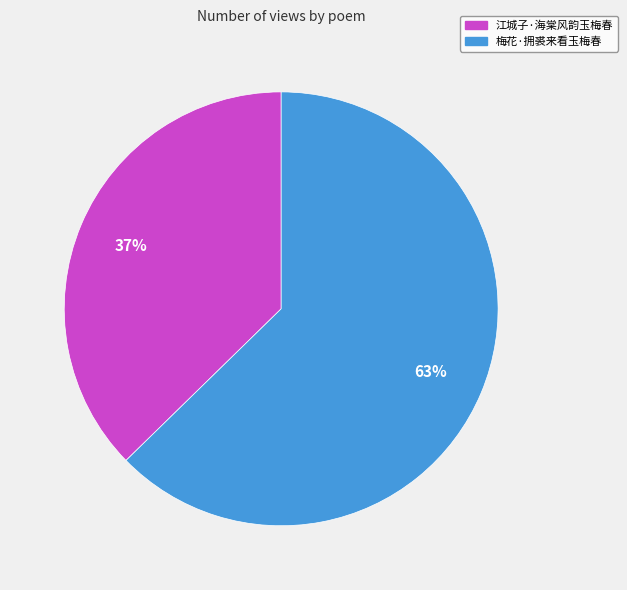

To the nearest percent, what is the combined percentage of 梅花·拥裘来看玉梅春 and 江城子·海棠风韵玉梅春?

100%